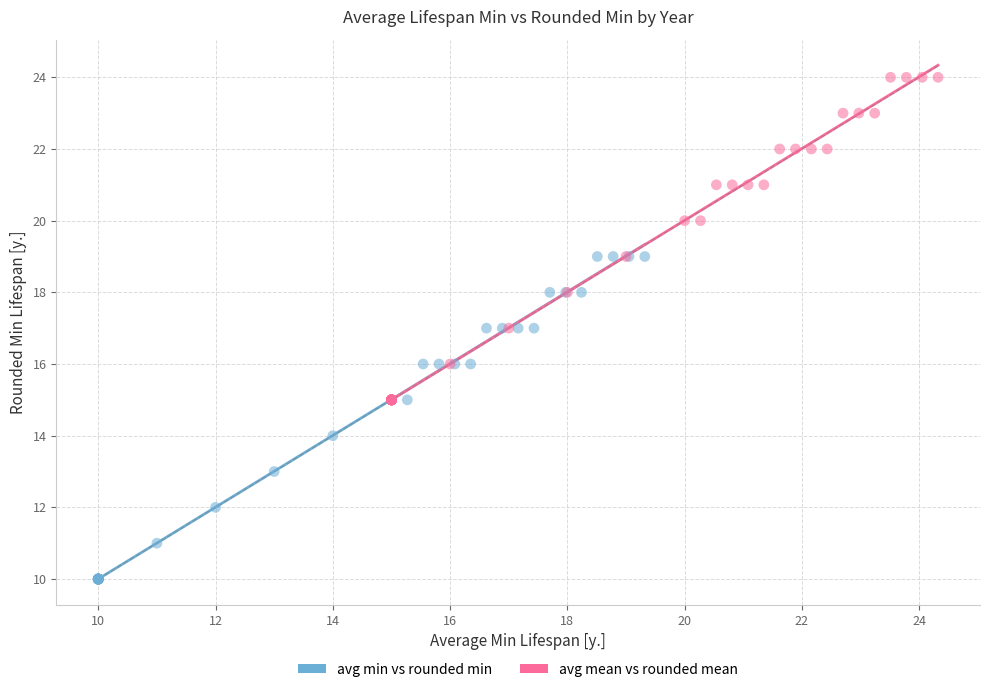

Which series reaches the maximum Y coordinate?

avg mean vs rounded mean